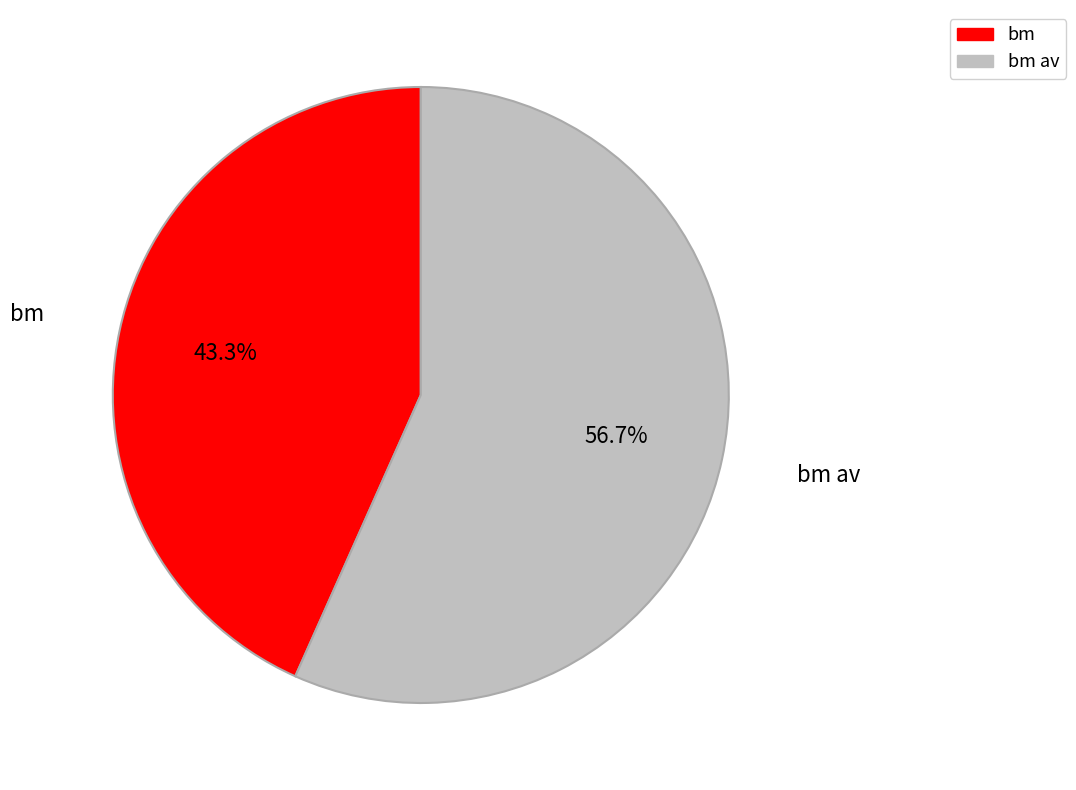

What is the smallest slice in the pie chart?

bm